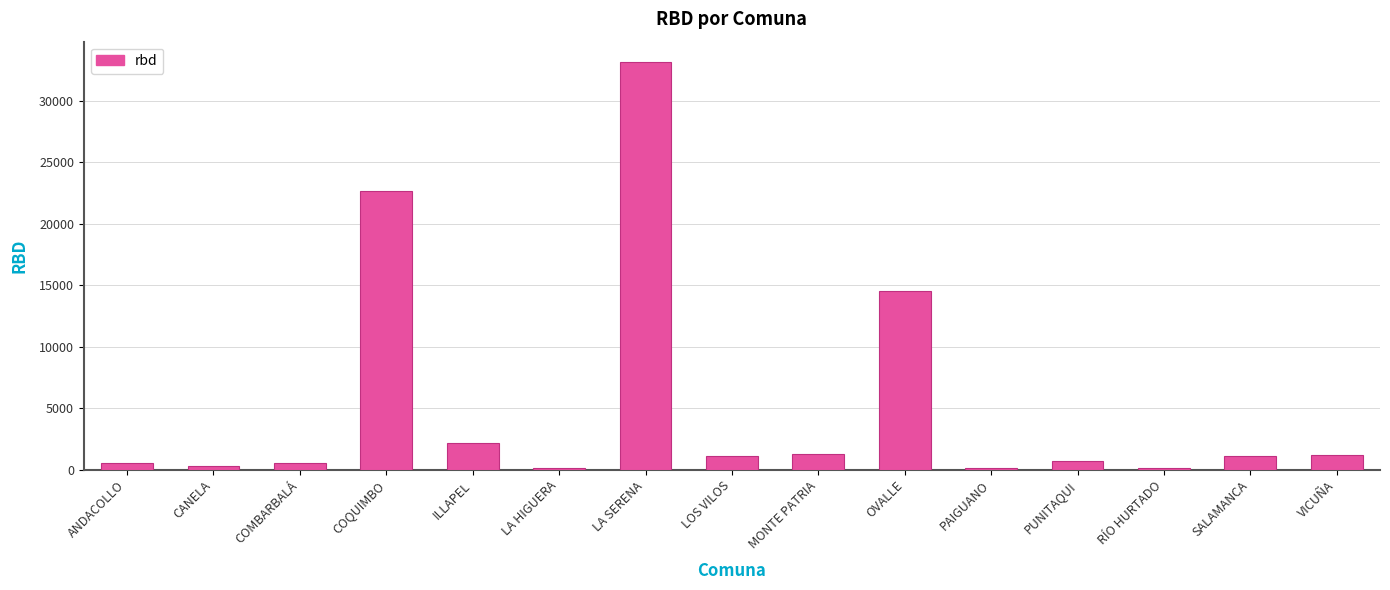

What is the greatest value displayed?

33155